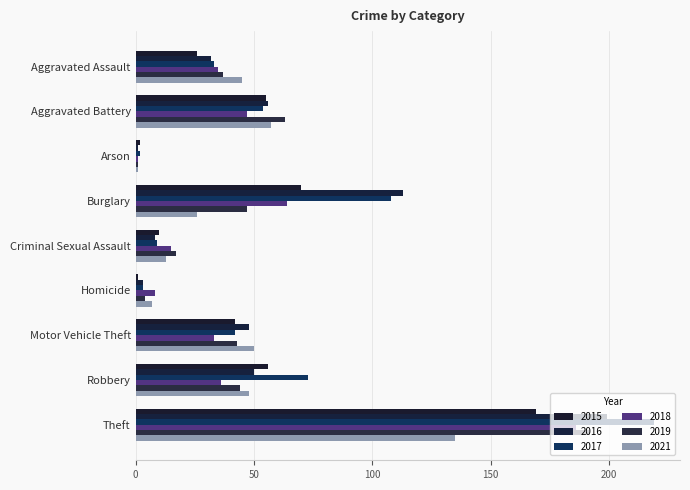

What are all the series names shown in the legend?

2015, 2016, 2017, 2018, 2019, 2021